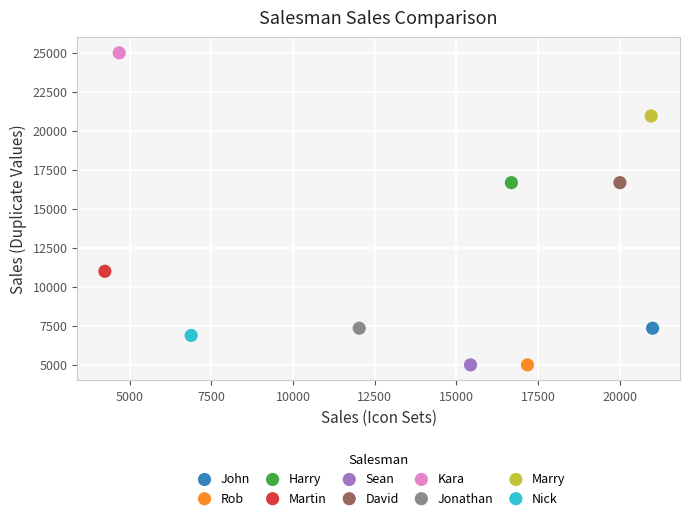

What are all the series names shown in the legend?

John, Rob, Harry, Martin, Sean, David, Kara, Jonathan, Marry, Nick